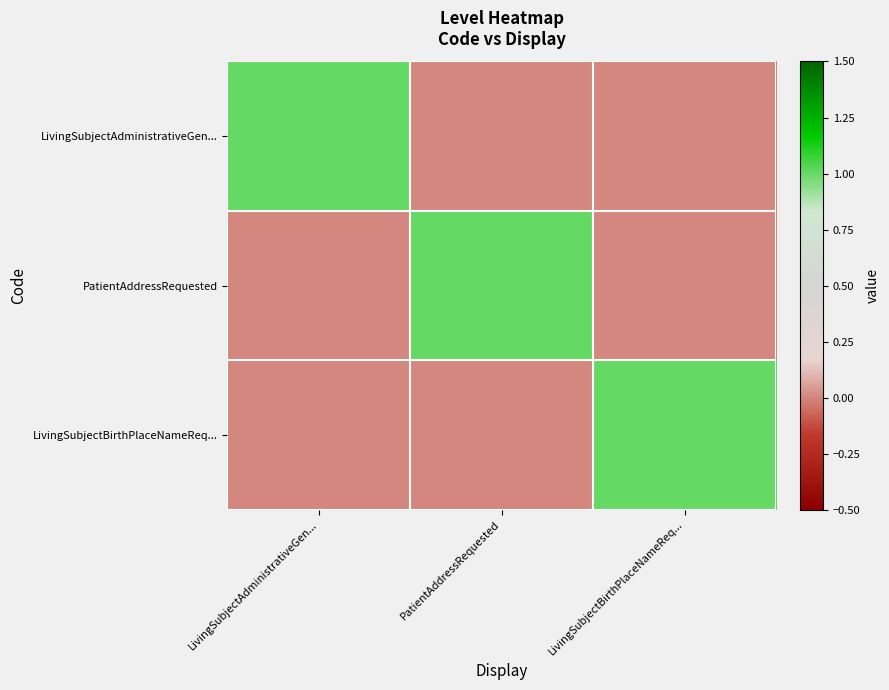

Reading right to left, extract all data points from this chart.

LivingSubjectAdministrativeGen...: LivingSubjectBirthPlaceNameReq...=0	PatientAddressRequested=0	LivingSubjectAdministrativeGen...=1
PatientAddressRequested: LivingSubjectBirthPlaceNameReq...=0	PatientAddressRequested=1	LivingSubjectAdministrativeGen...=0
LivingSubjectBirthPlaceNameReq...: LivingSubjectBirthPlaceNameReq...=1	PatientAddressRequested=0	LivingSubjectAdministrativeGen...=0